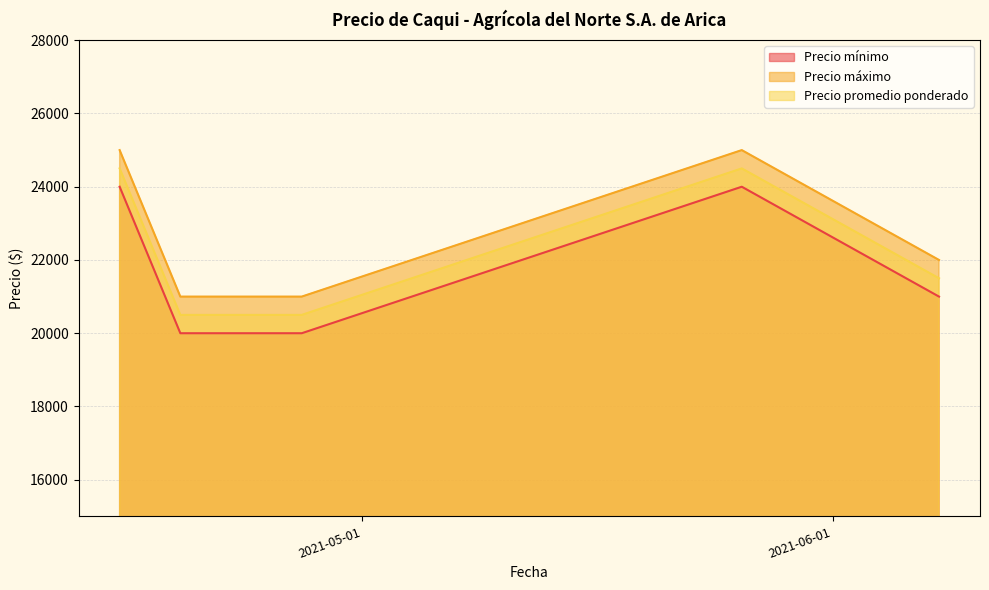

Rank the series by their average value, from highest to lowest.

Precio máximo, Precio promedio ponderado, Precio mínimo